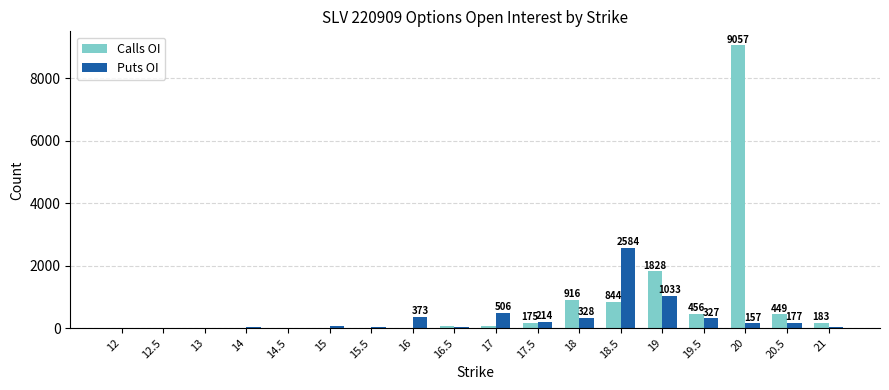

Is the value of Puts OI at 17 greater than the value of Calls OI at 18.5?

No